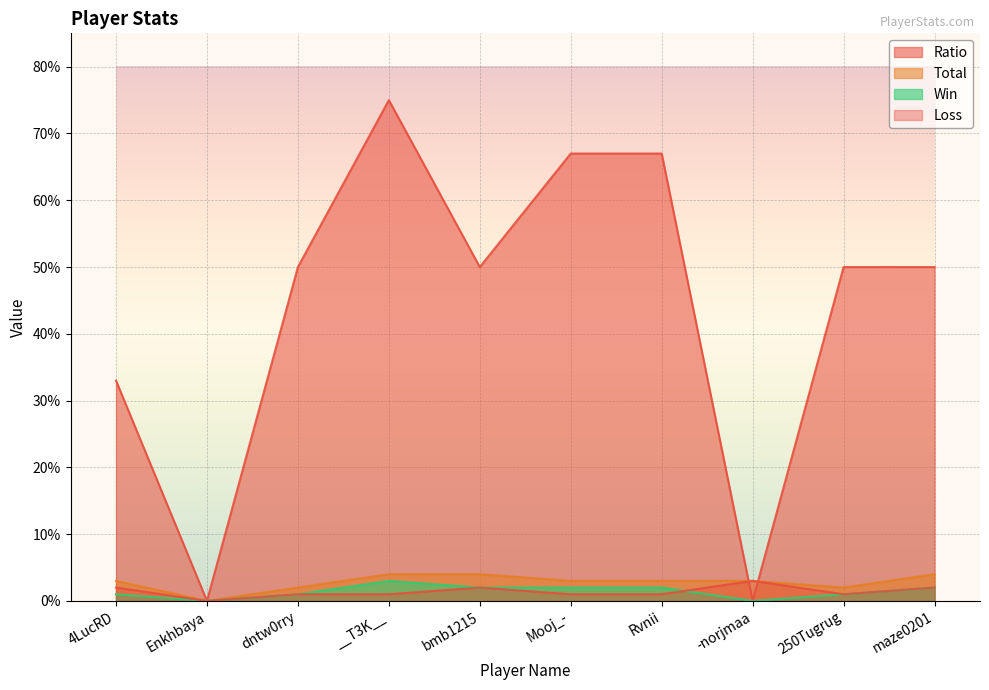

Reading left to right, extract all data points from this chart.

Ratio: 4LucRD=33	Enkhbaya=0	dntw0rry=50	__T3K__=75	bmb1215=50	Mooj_-=67	Rvnii=67	-norjmaa=0	250Tugrug=50	maze0201=50
Total: 4LucRD=3	Enkhbaya=0	dntw0rry=2	__T3K__=4	bmb1215=4	Mooj_-=3	Rvnii=3	-norjmaa=3	250Tugrug=2	maze0201=4
Win: 4LucRD=1	Enkhbaya=0	dntw0rry=1	__T3K__=3	bmb1215=2	Mooj_-=2	Rvnii=2	-norjmaa=0	250Tugrug=1	maze0201=2
Loss: 4LucRD=2	Enkhbaya=0	dntw0rry=1	__T3K__=1	bmb1215=2	Mooj_-=1	Rvnii=1	-norjmaa=3	250Tugrug=1	maze0201=2